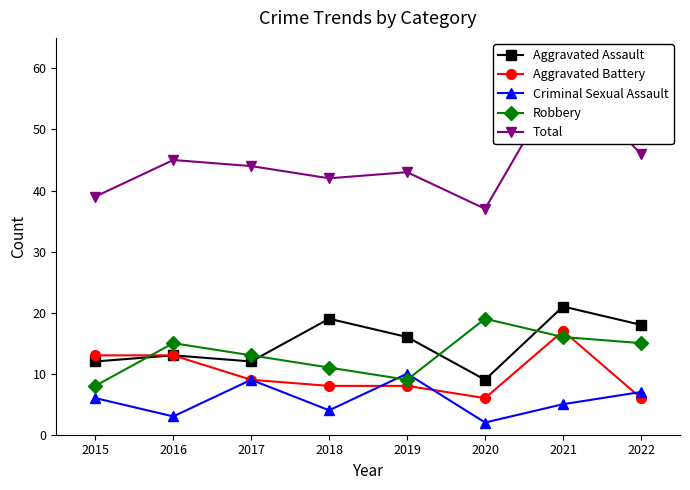

Reading left to right, transcribe all the data shown in this chart.

Aggravated Assault: 12	13	12	19	16	9	21	18
Aggravated Battery: 13	13	9	8	8	6	17	6
Criminal Sexual Assault: 6	3	9	4	10	2	5	7
Robbery: 8	15	13	11	9	19	16	15
Total: 39	45	44	42	43	37	59	46